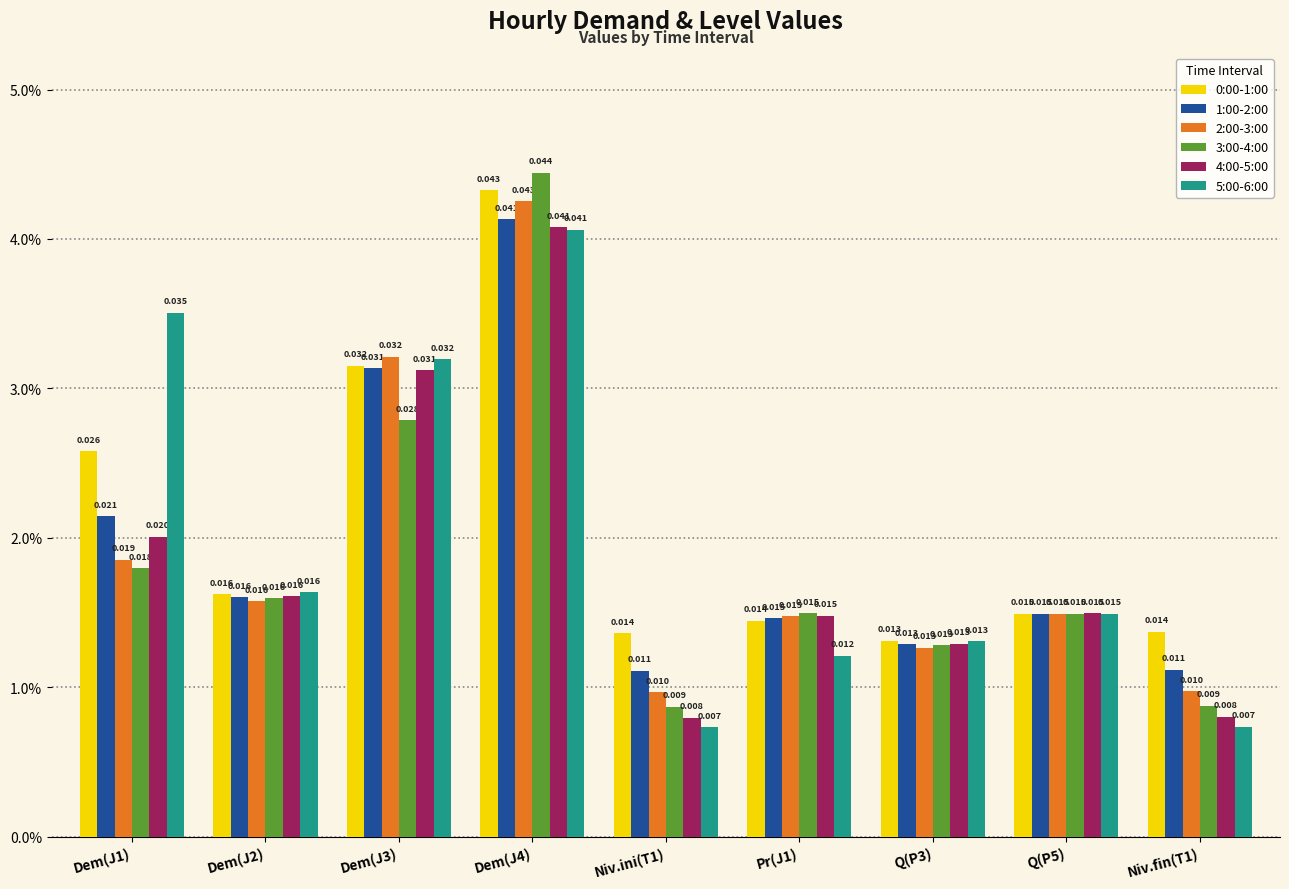

Does the chart contain stacked bars?

No